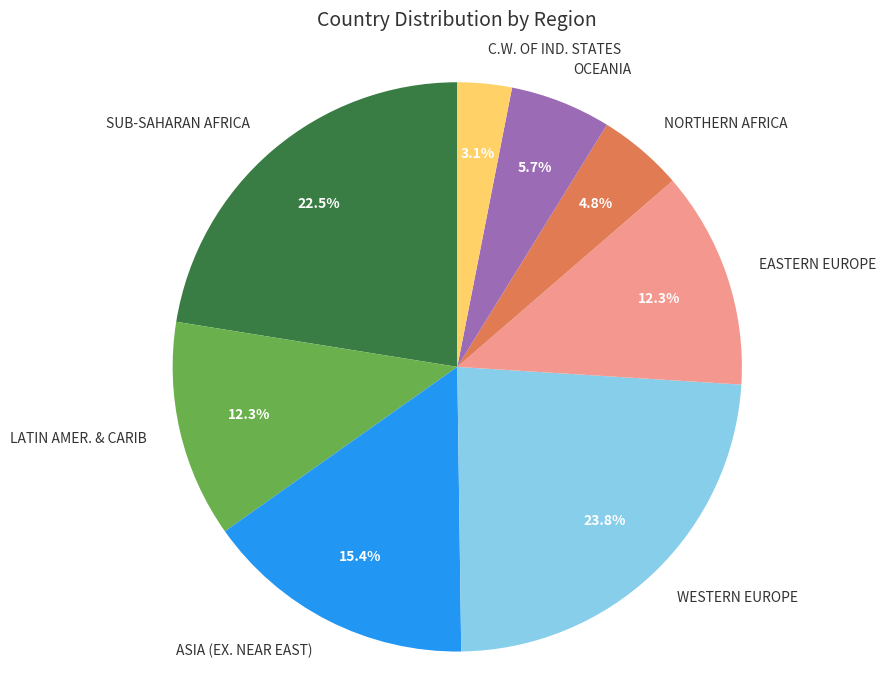

To the nearest percent, what percentage of the pie is LATIN AMER. & CARIB?

12%